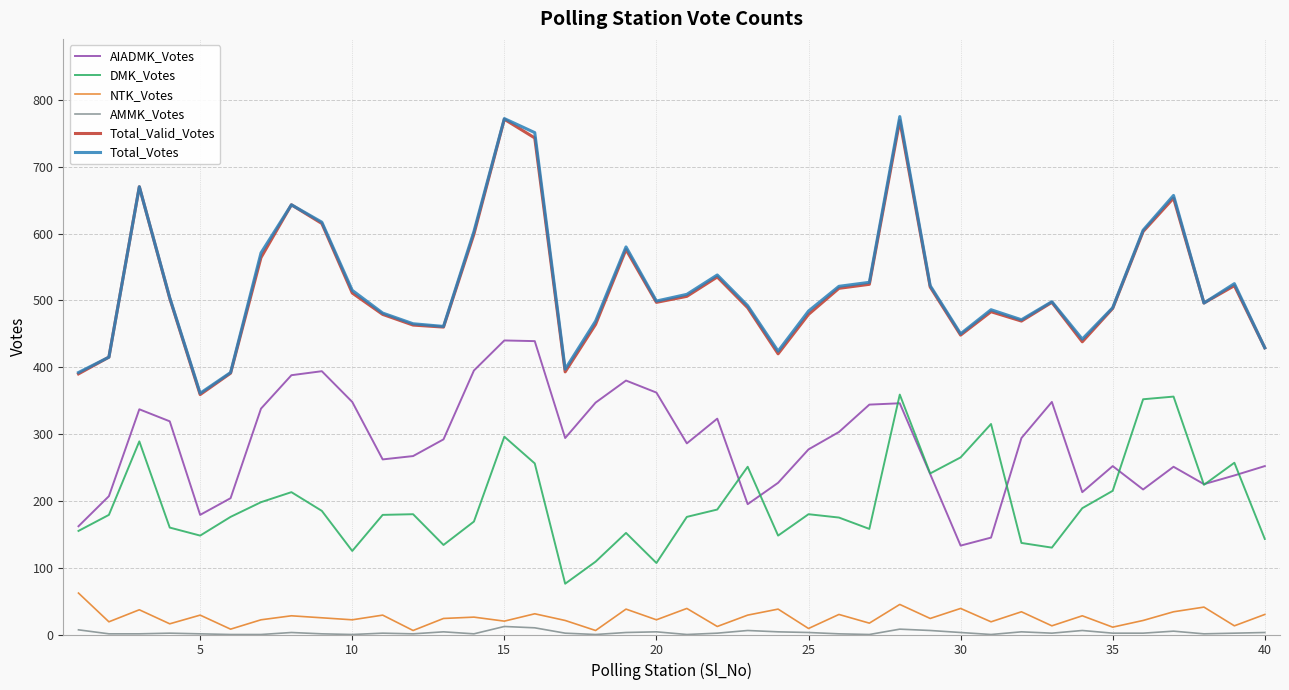

What is the difference between the second highest and second lowest values in the AMMK_Votes series?

10